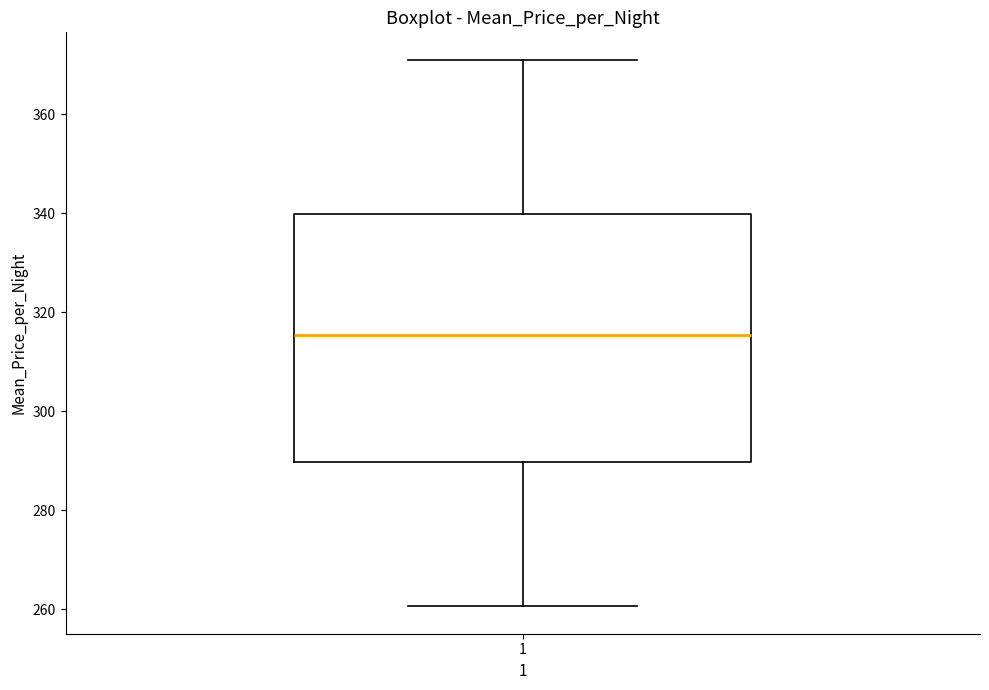

Transcribe this box plot: give where the median line is, the range the box spans, and where the two whiskers end, as read against the y-axis. The values are not printed on the chart, so give them approximately, as read against the axis.

median 316, box 290 to 340, whiskers 260 to 372